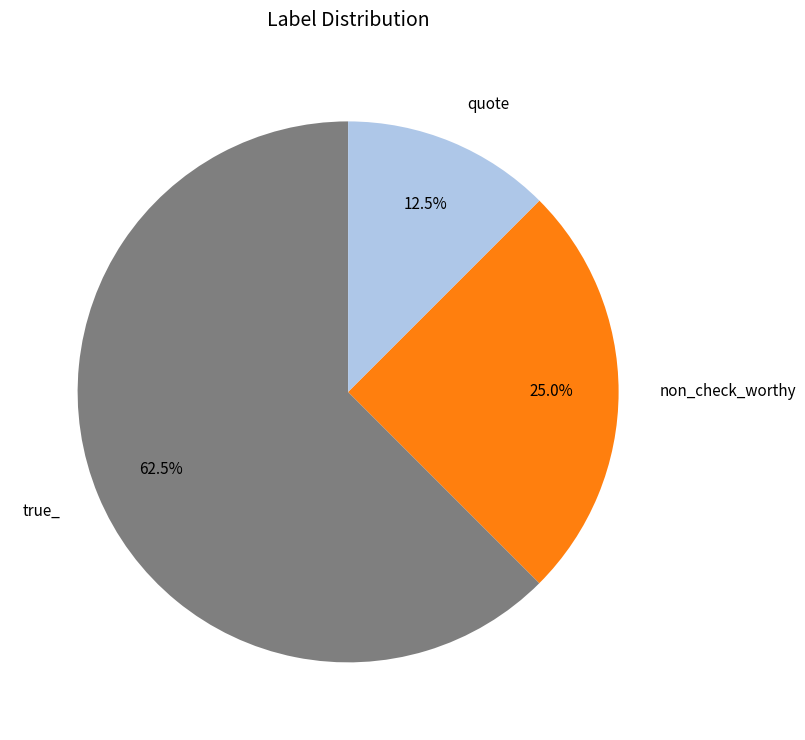

How many segments does this pie chart have?

3